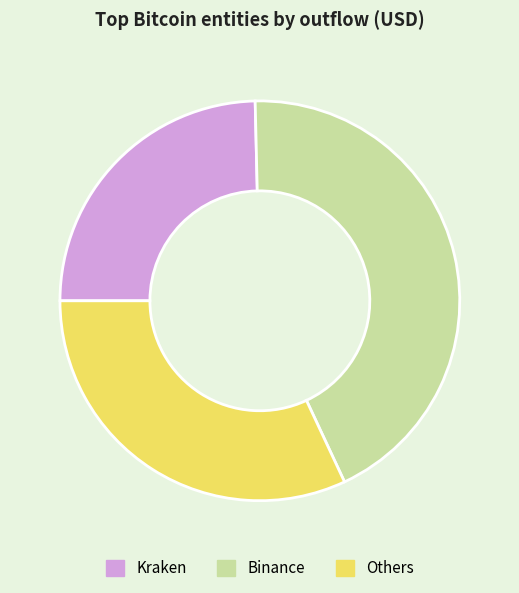

Is there any slice that represents more than half of the pie?

No